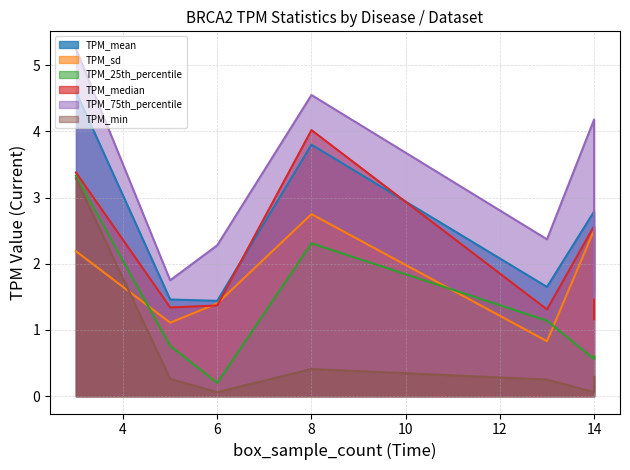

How many lines are shown in the chart?

6